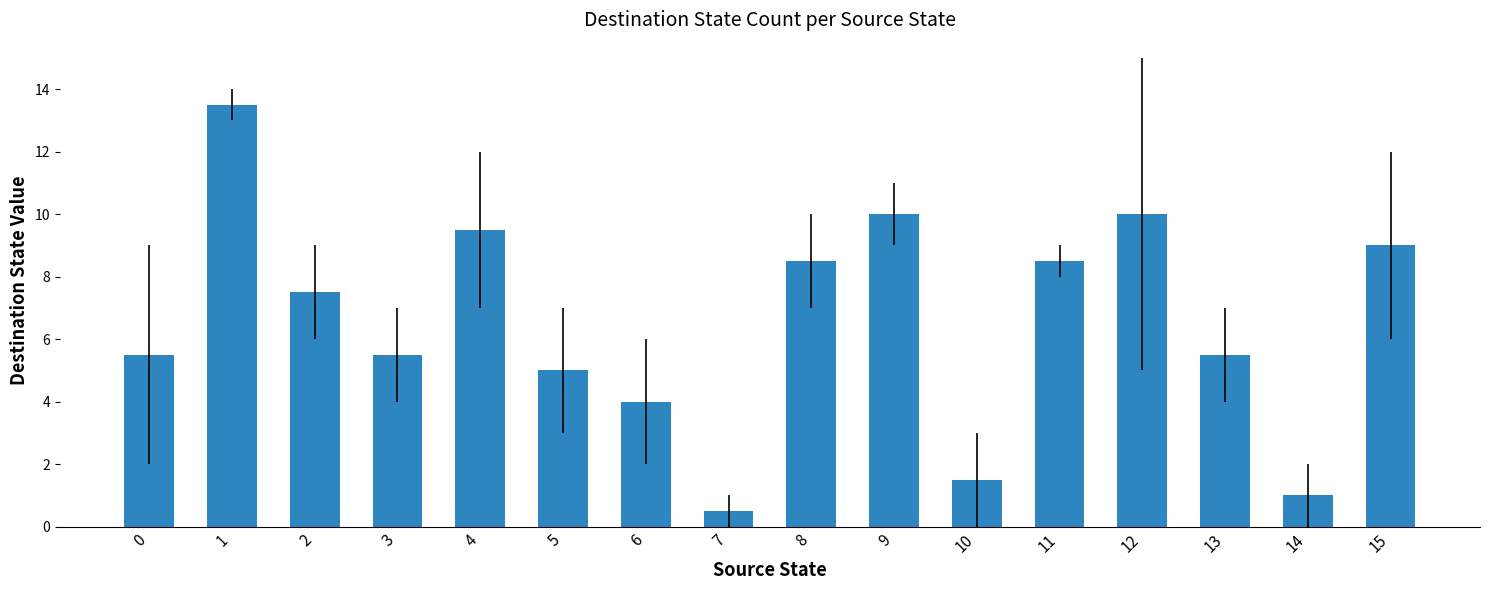

Which category has the lowest value across all series?

7